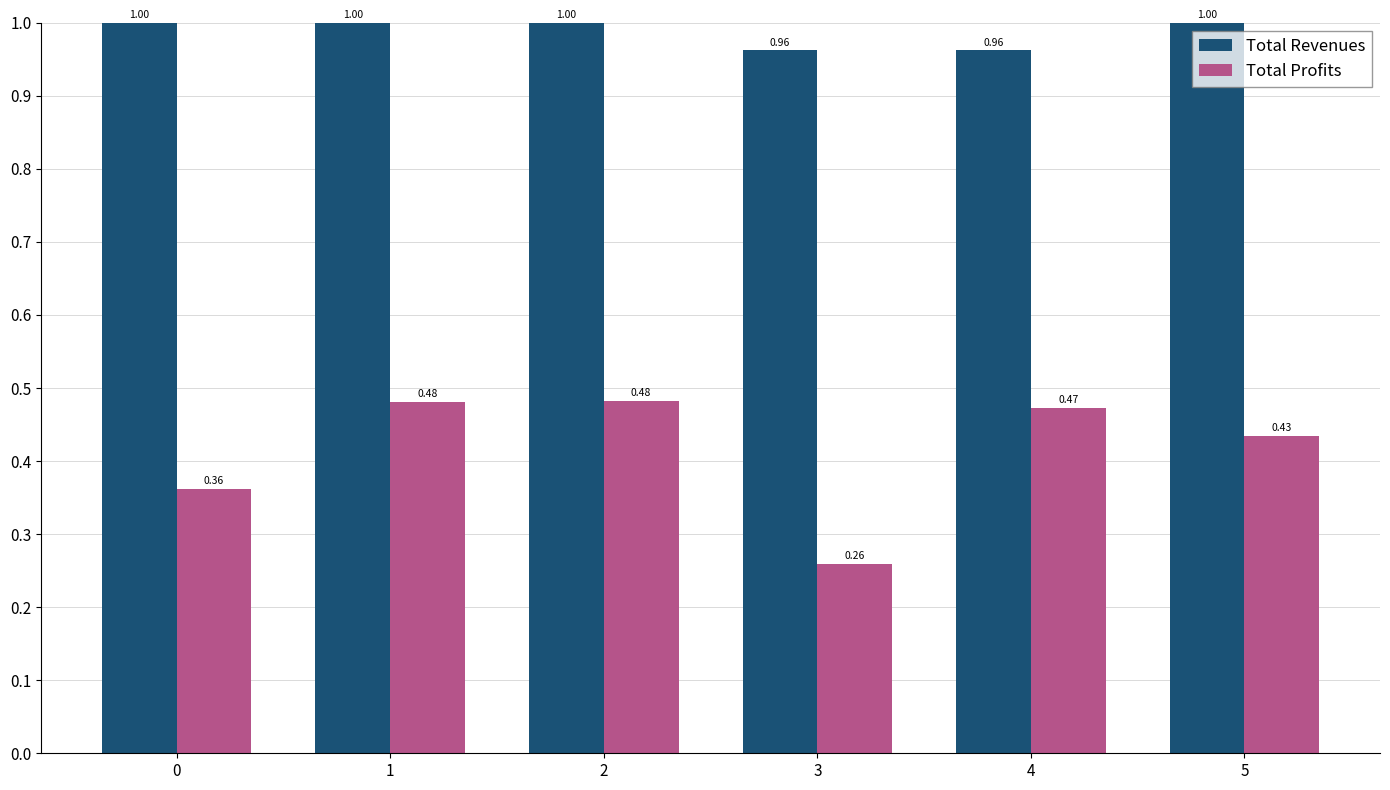

Between 2 and 4, which series saw the biggest shift?

Total Revenues